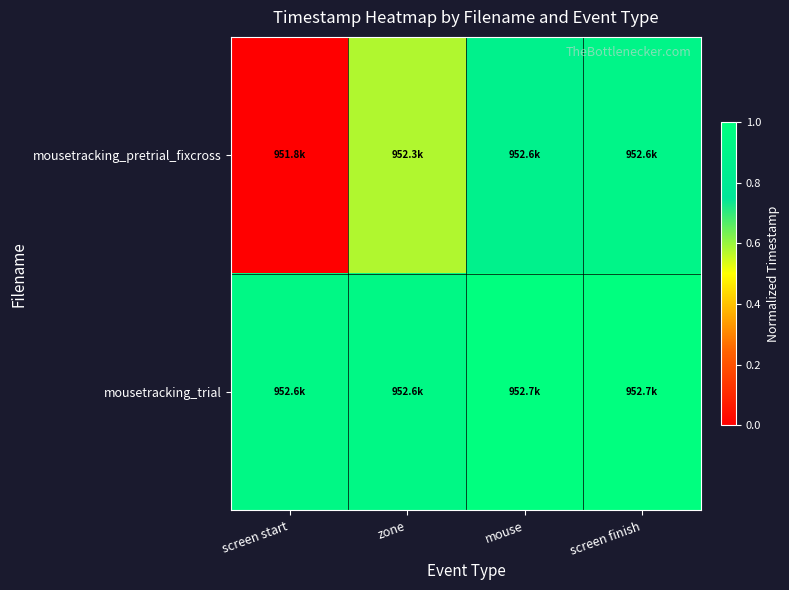

Reading right to left, transcribe all the data shown in this chart.

mousetracking_pretrial_fixcross: screen finish=0.9	mouse=0.9	zone=0.6	screen start=0.0
mousetracking_trial: screen finish=1.0	mouse=1.0	zone=0.9	screen start=0.9